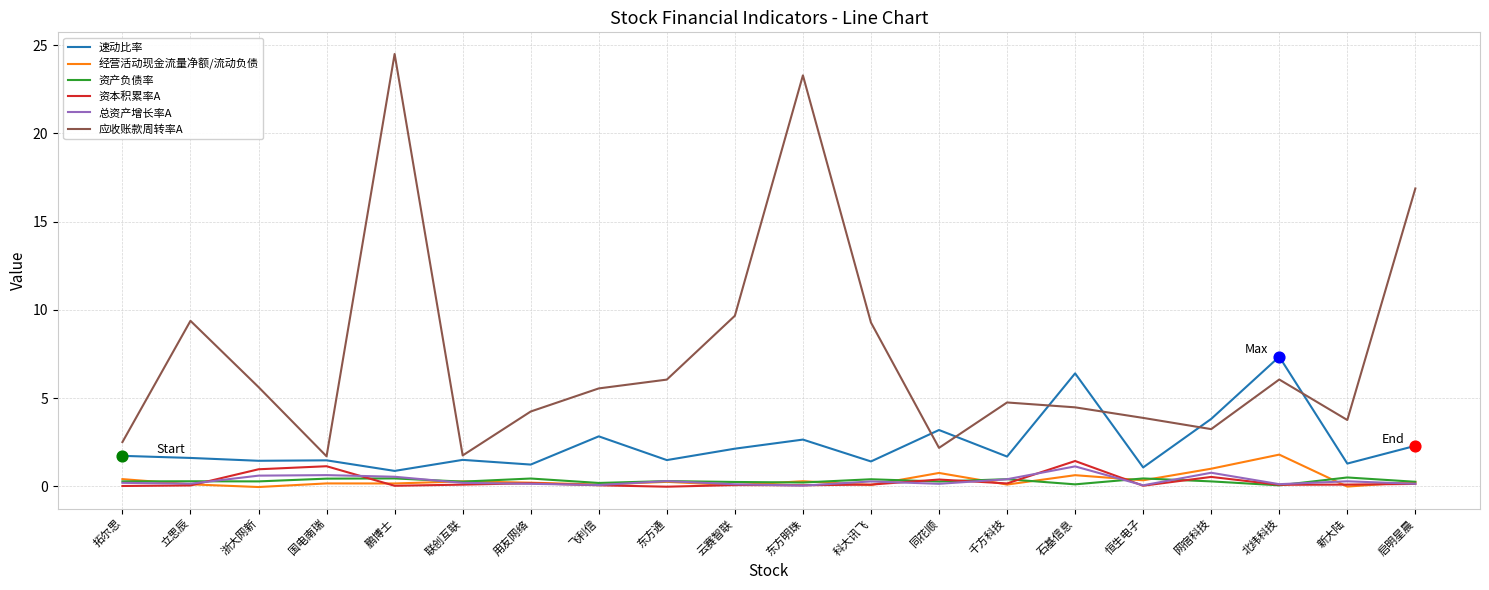

Between 网宿科技 and 启明星晨, which series saw the biggest shift?

应收账款周转率A